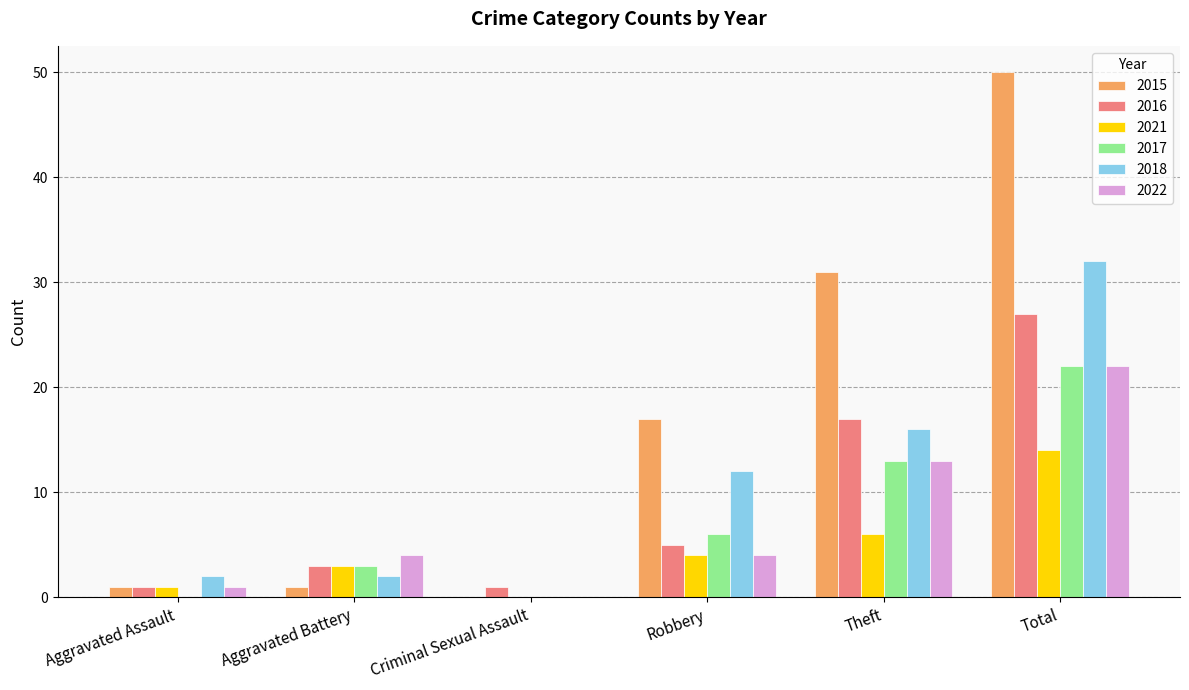

Count the number of categories in the chart.

6